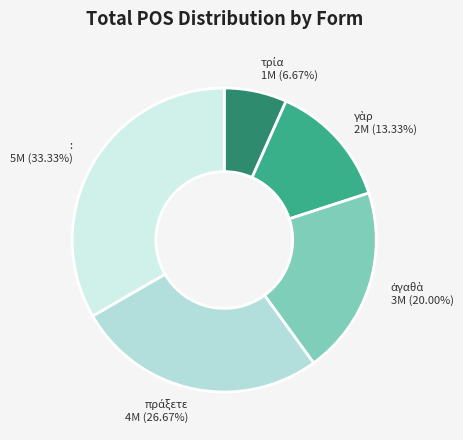

Does : 5M (33.33%) represent more than half of the total?

No